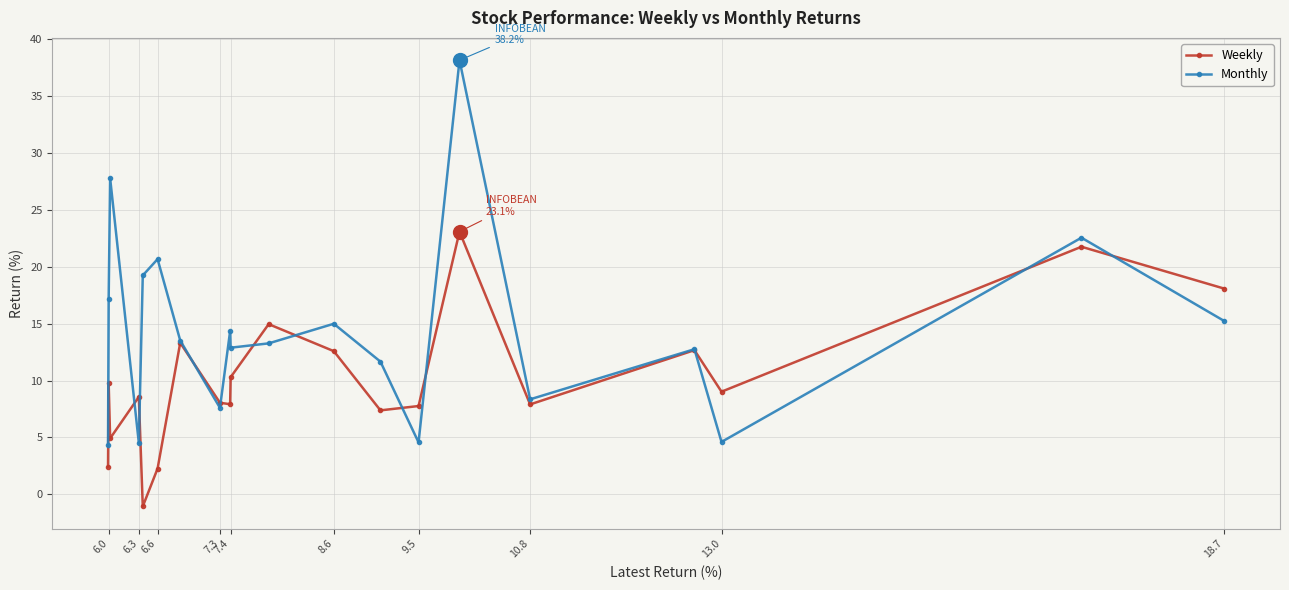

Which series has the widest spread of values?

Monthly